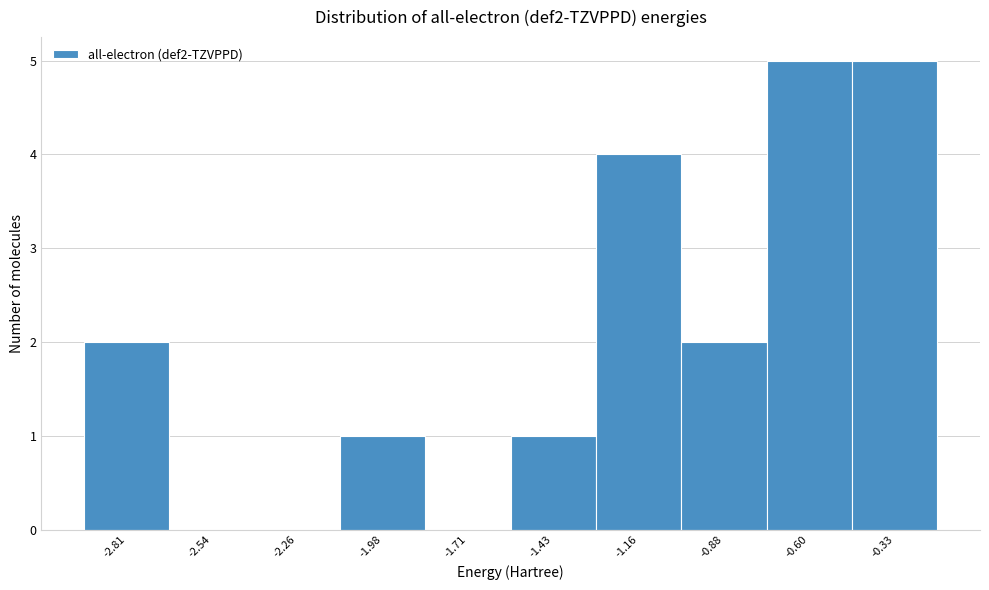

Reading right to left, what are all the values shown in this chart?

-0.33=5	-0.60=5	-0.88=2	-1.16=4	-1.43=1	-1.71=0	-1.98=1	-2.26=0	-2.54=0	-2.81=2